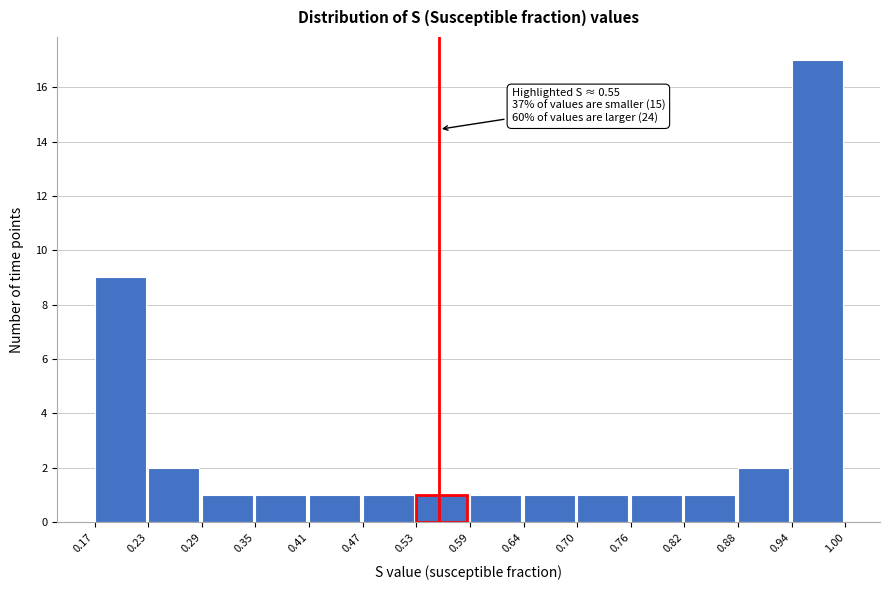

Which range on the x-axis has the tallest bar?

0.94 to 1.00